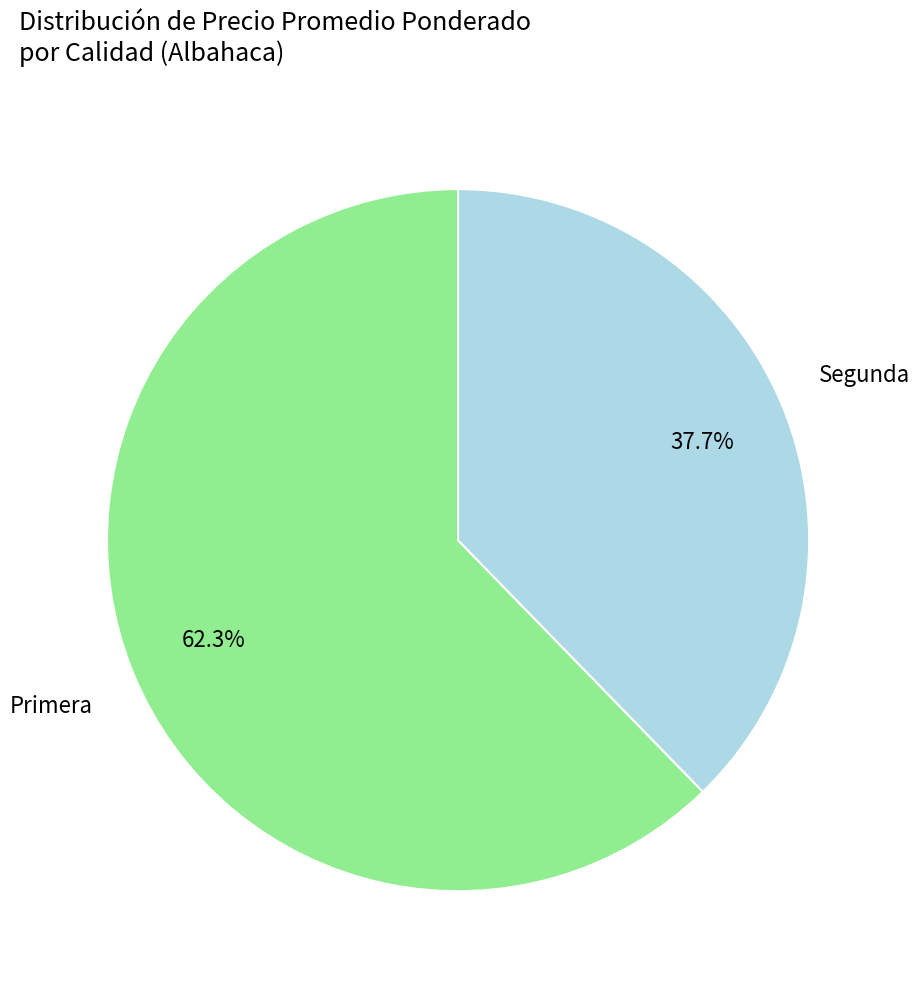

Rank the categories by value from lowest to highest.

Segunda, Primera